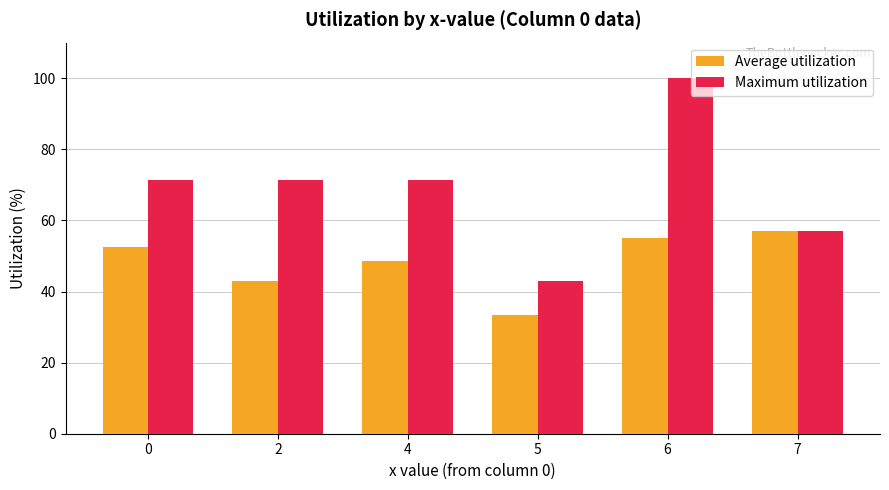

Reading left to right, extract all data points from this chart.

Average utilization: 0=52.4	2=42.9	4=48.6	5=33.3	6=55.1	7=57.1
Maximum utilization: 0=71.4	2=71.4	4=71.4	5=42.9	6=100.0	7=57.1